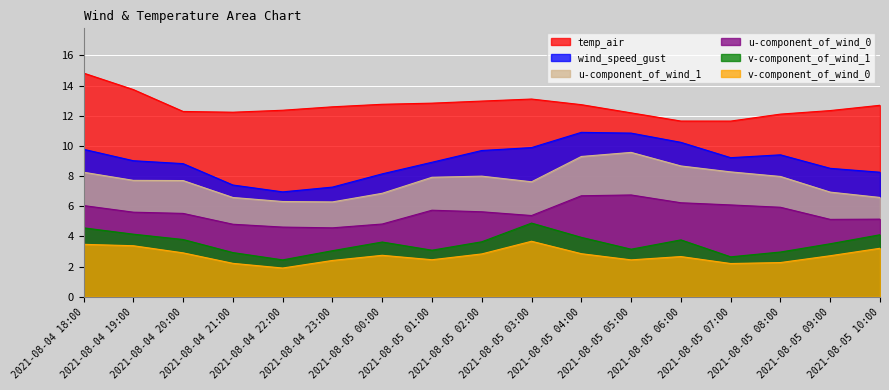

At which label does u-component_of_wind_0 first exceed 5?

2021-08-04 18:00